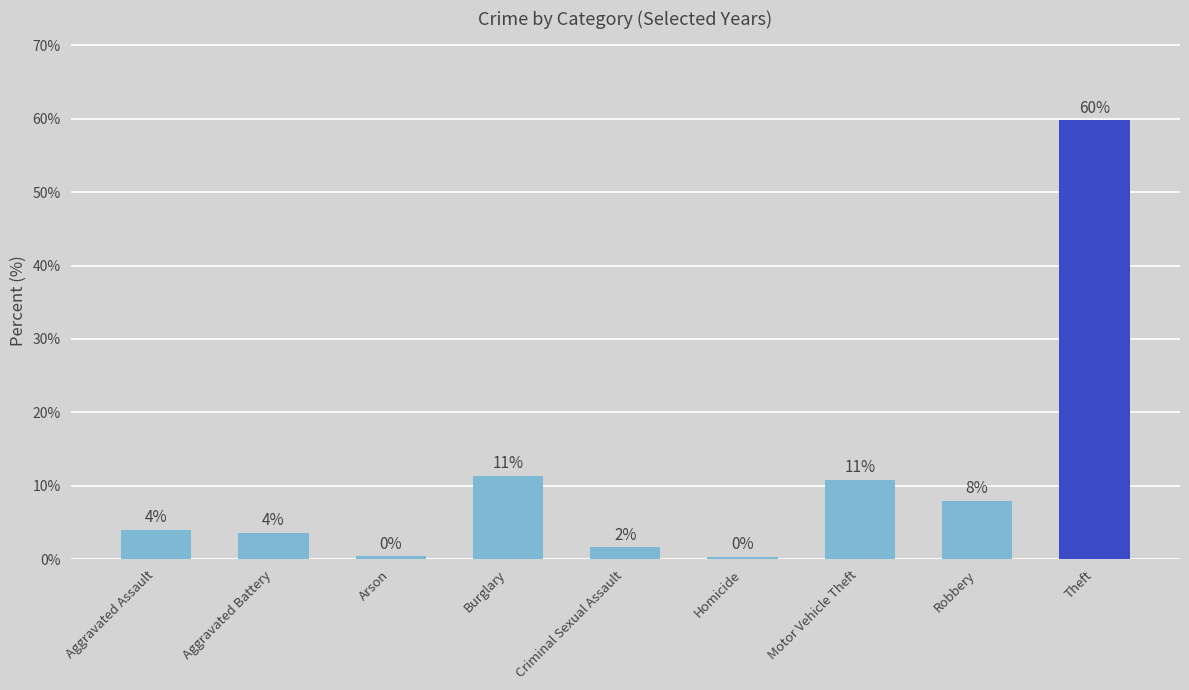

Are the bars horizontal?

No